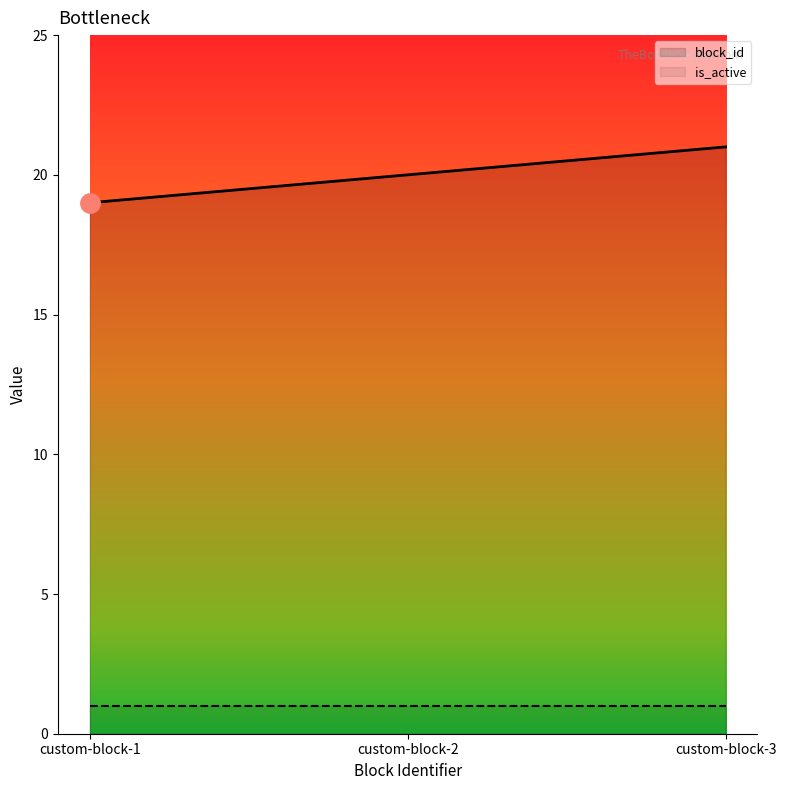

List the labels in order of block_id value, largest first.

custom-block-3, custom-block-2, custom-block-1